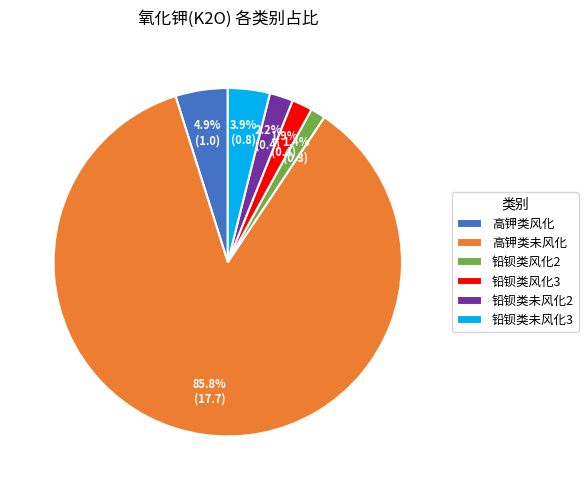

What percentage is NOT represented by 高钾类未风化?

13.8%